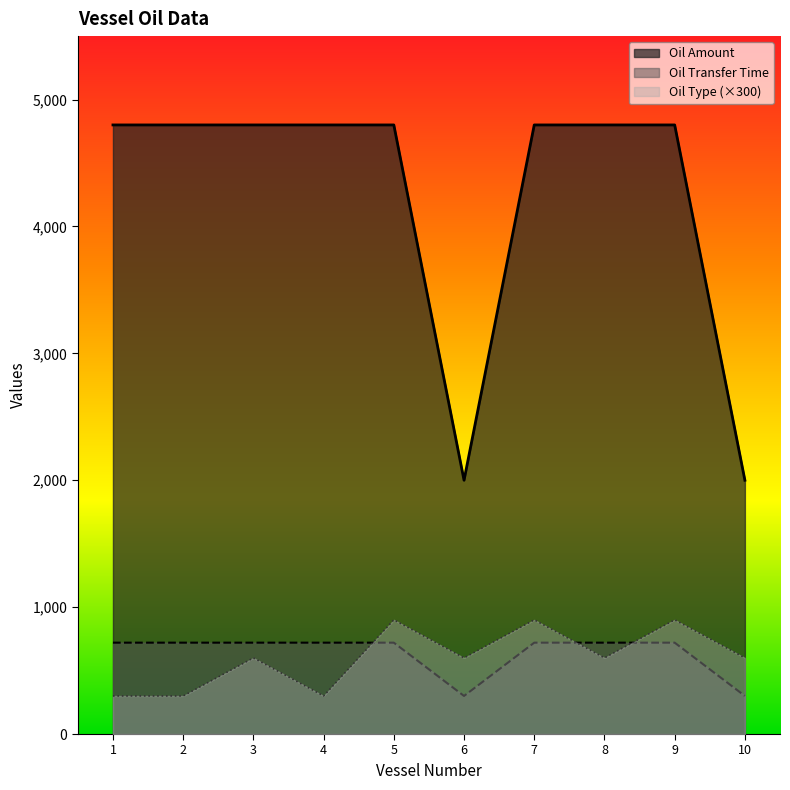

How many interior local valleys does the Oil Type series have?

3